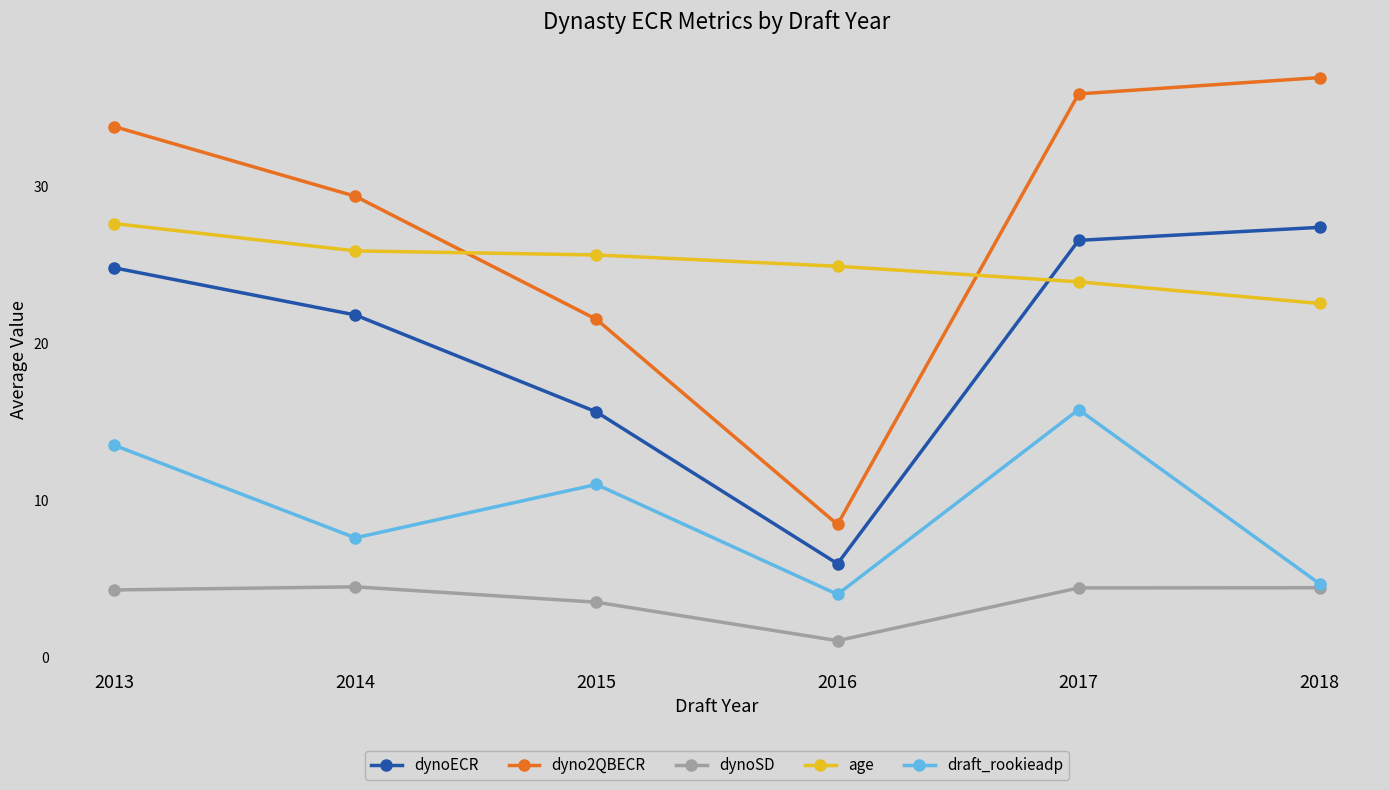

Which label corresponds to the smallest value in the chart?

2016